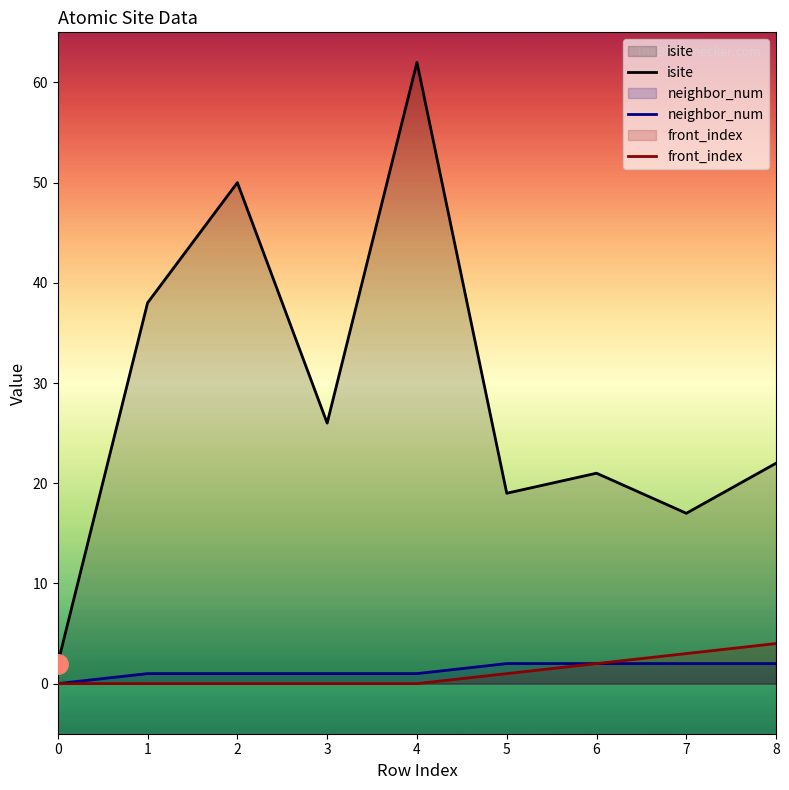

Reading right to left, extract all data points from this chart.

isite: 8=22	7=17	6=21	5=19	4=62	3=26	2=50	1=38	0=2
neighbor_num: 8=2	7=2	6=2	5=2	4=1	3=1	2=1	1=1	0=0
front_index: 8=4	7=3	6=2	5=1	4=0	3=0	2=0	1=0	0=0